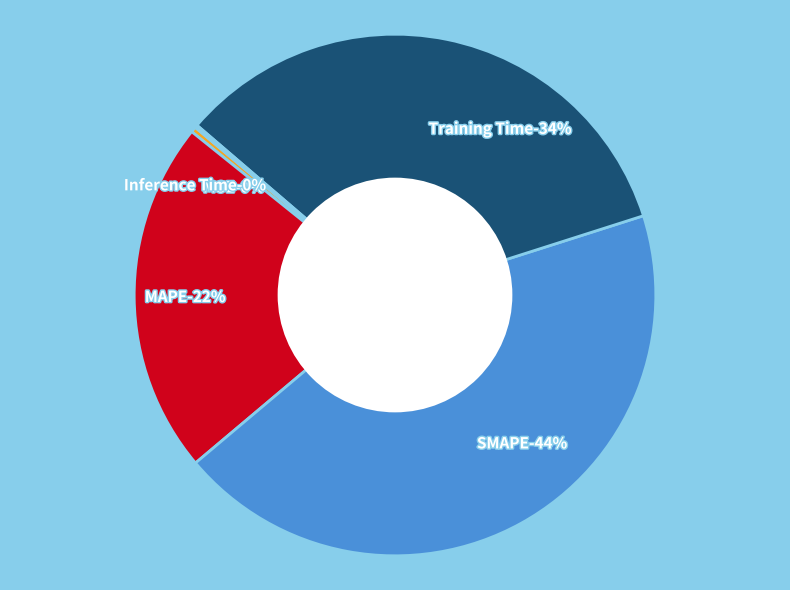

To the nearest percent, what is the difference between the SMAPE and Training Time slice percentages?

10%